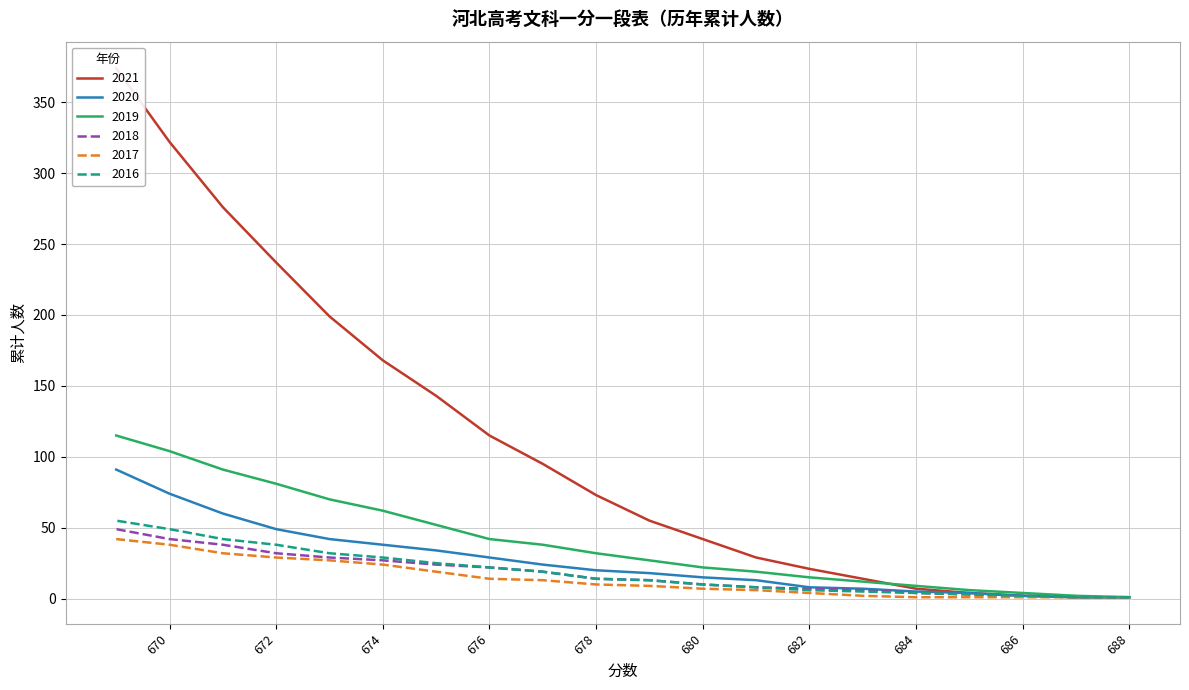

What are all the series names shown in the legend?

2021, 2020, 2019, 2018, 2017, 2016